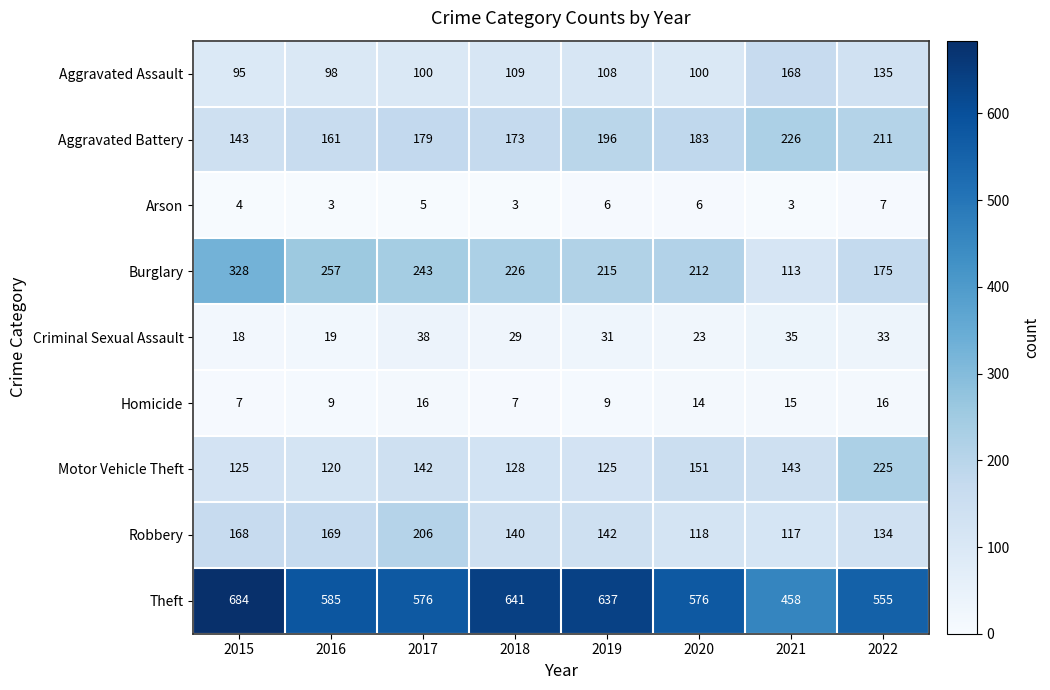

List the series in order of their peak value, highest first.

Theft, Burglary, Aggravated Battery, Motor Vehicle Theft, Robbery, Aggravated Assault, Criminal Sexual Assault, Homicide, Arson